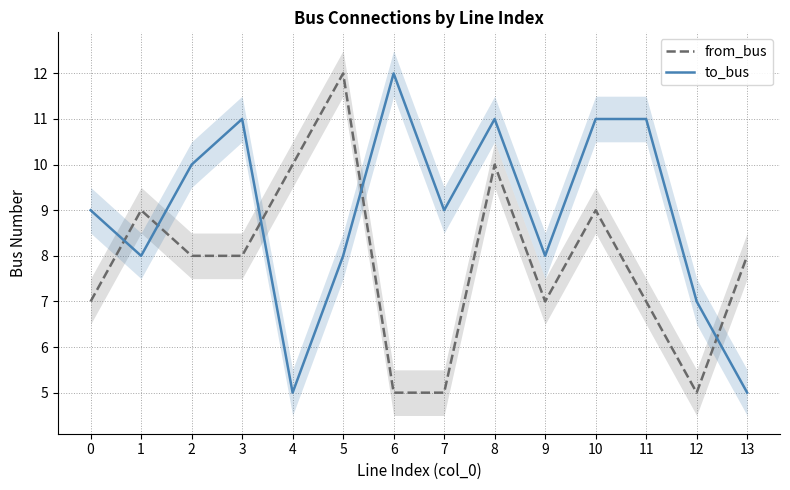

How many data points in from_bus are less than 8?

6